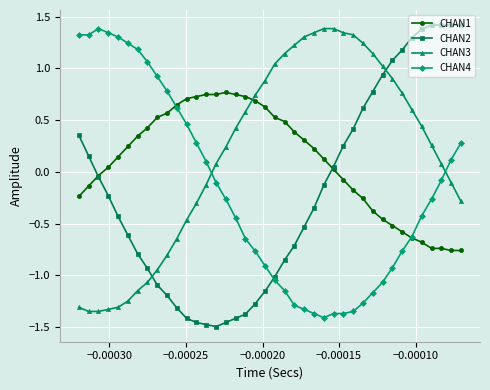

What is the value of the CHAN2 point at the 17th from the left?

-1.4